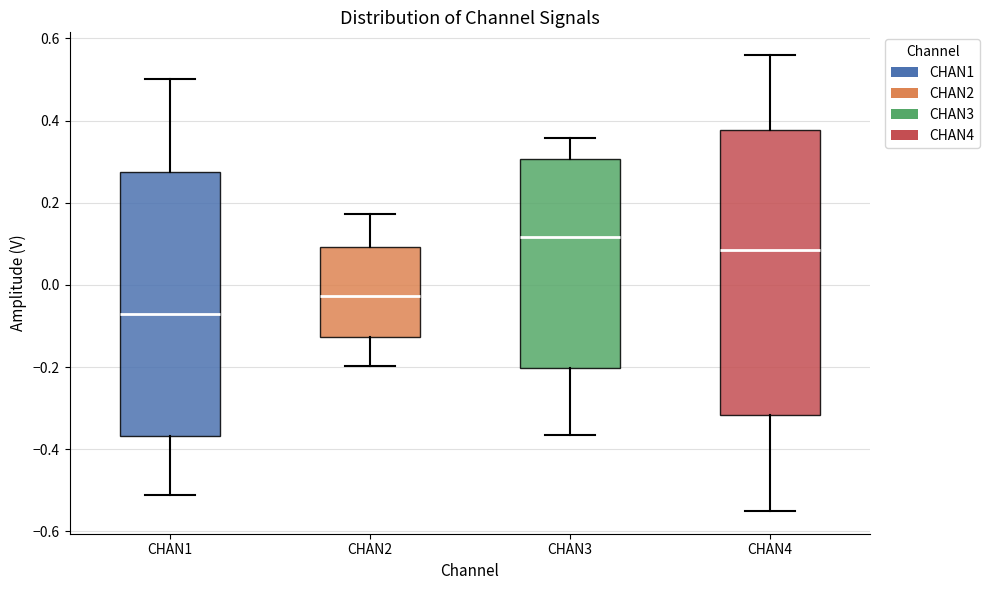

Which box has the lowest median line?

CHAN1